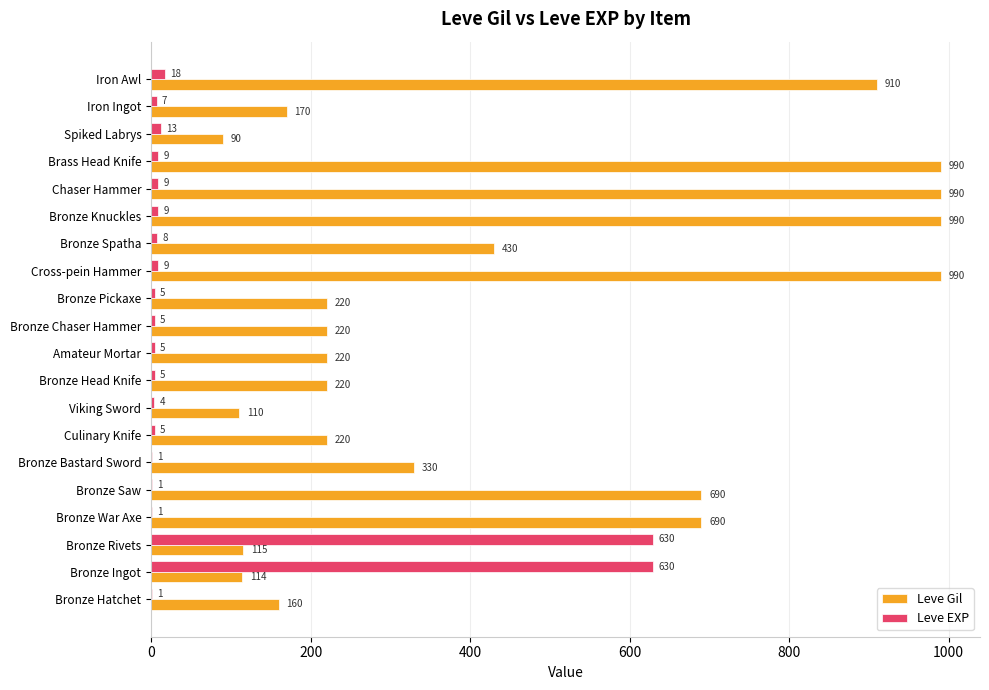

Between Bronze Saw and Iron Awl, which series saw the biggest shift?

Leve Gil